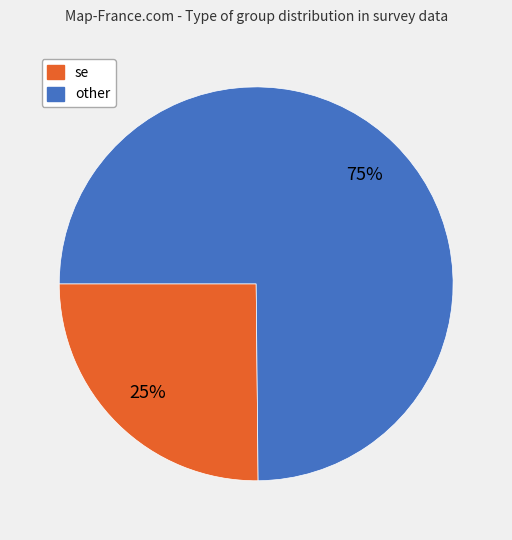

The other slice represents 65% of the pie. True or false?

False